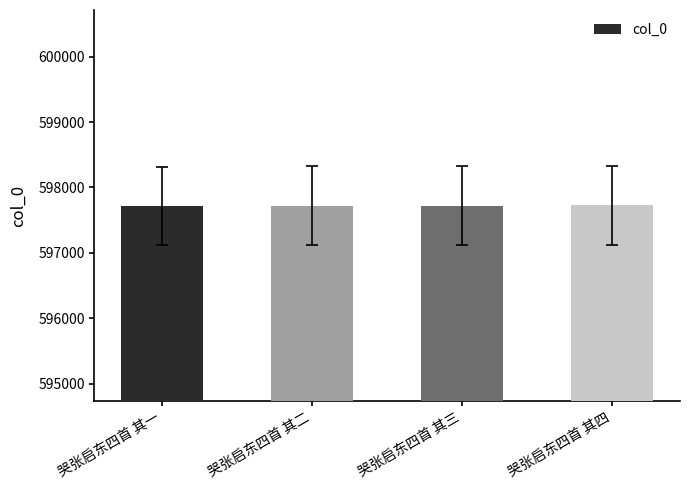

What is the approximate value at 哭张启东四首 其三?

597724